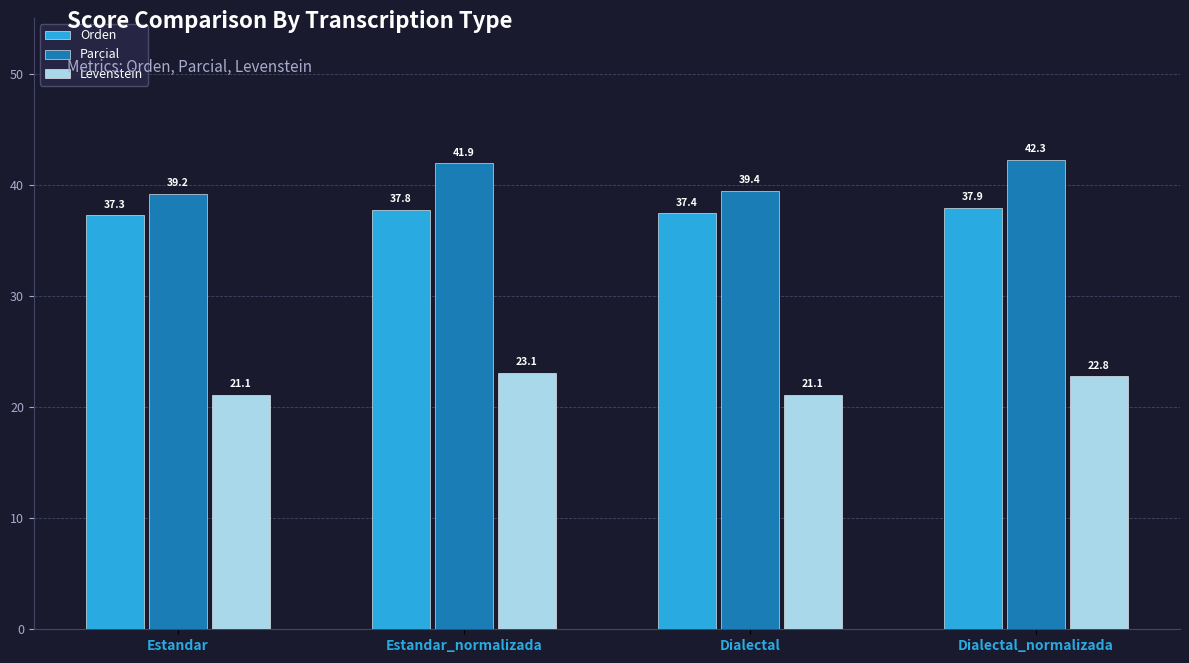

What is the lowest value of the Parcial series?

39.2